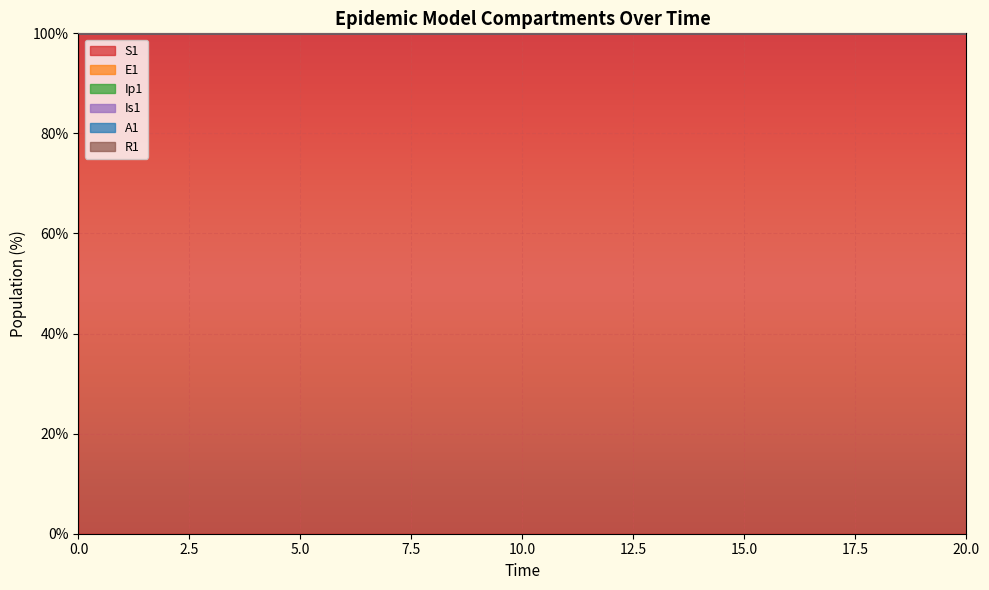

The value of S1 at 15.0 is 100.0. True or false?

True